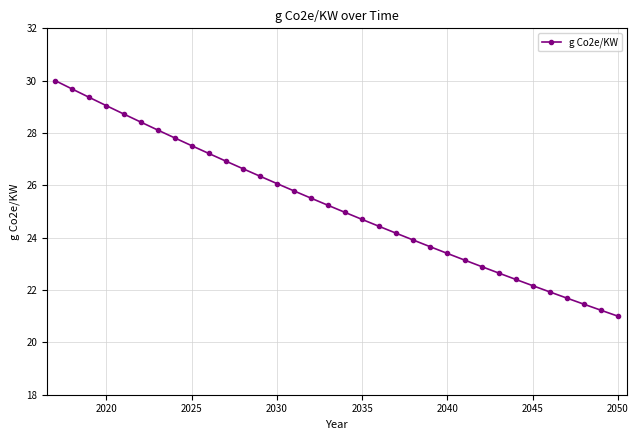

What is the average value?

25.2